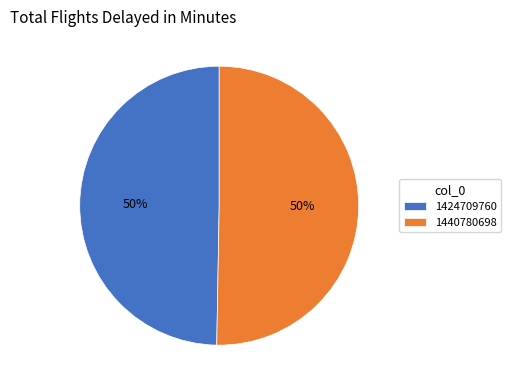

To the nearest percent, what percentage of the pie is 1424709760?

50%